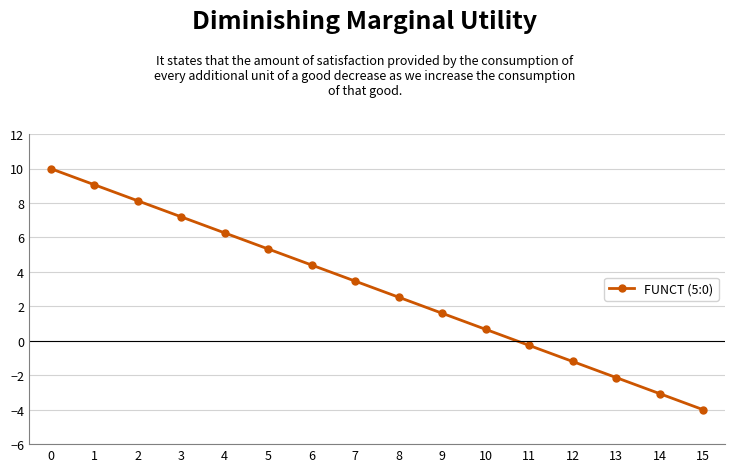

What is the value of the 9th point from the left?

2.5